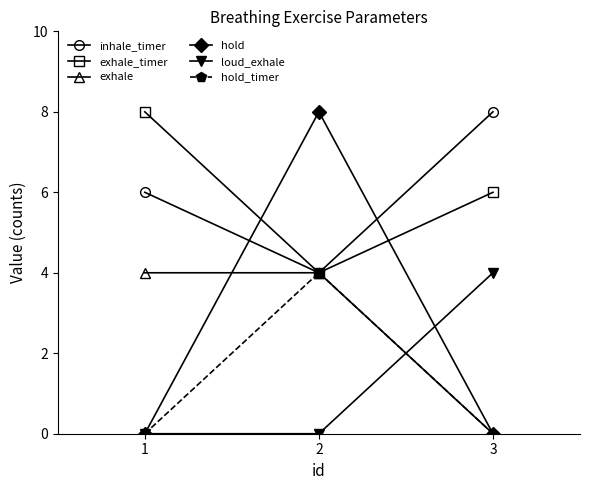

What is the difference between the inhale_timer values at 3 and 1?

2